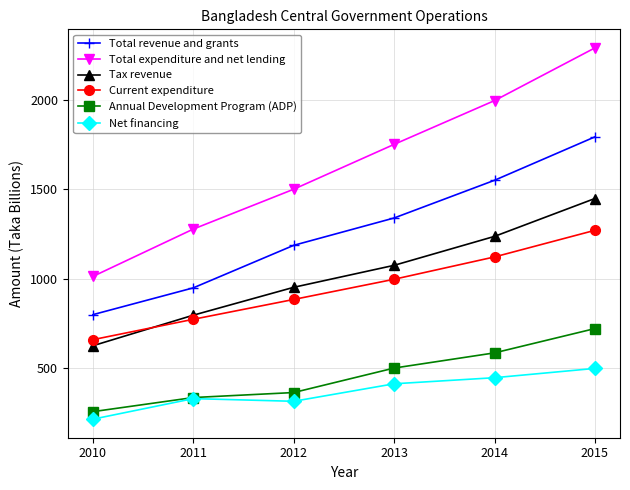

What is the smallest value displayed?

214